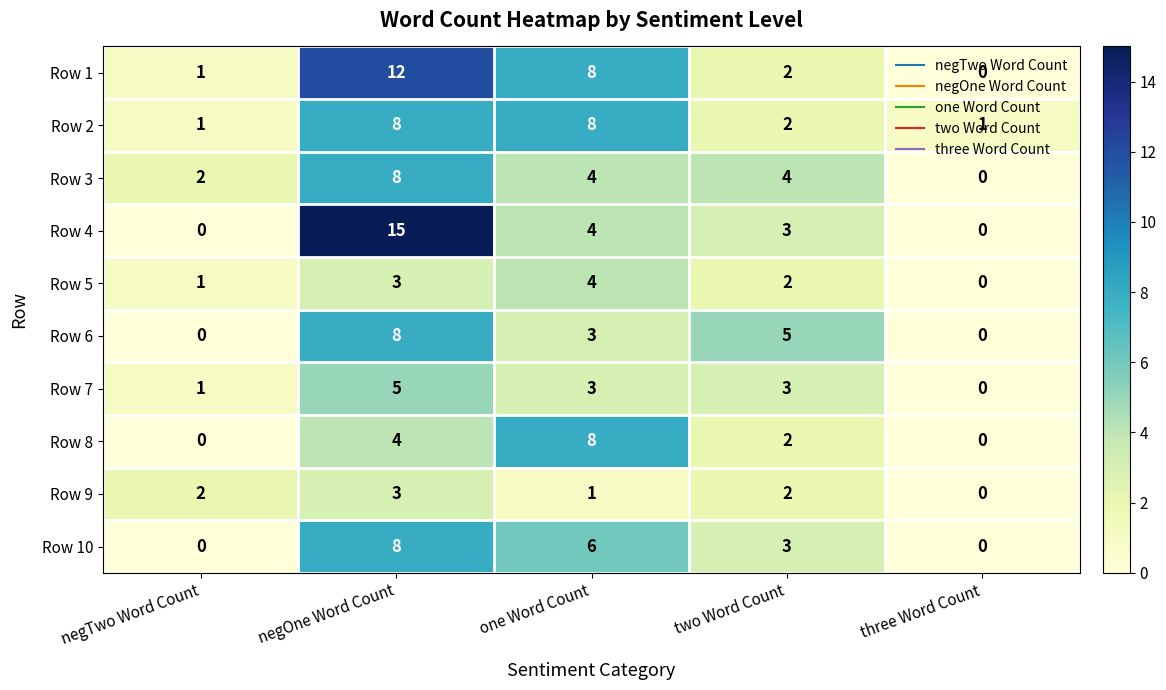

What is the spread (max minus min) of values at negOne Word Count?

12